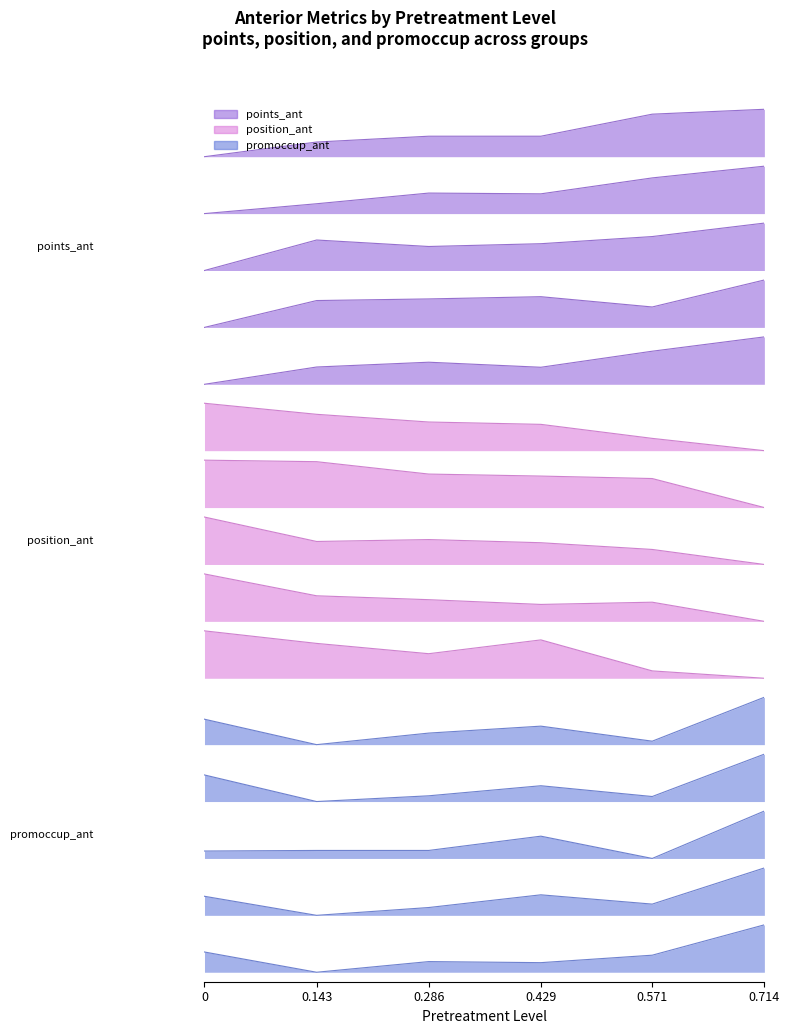

Where is points_ant nearest to the value 5?

0.143